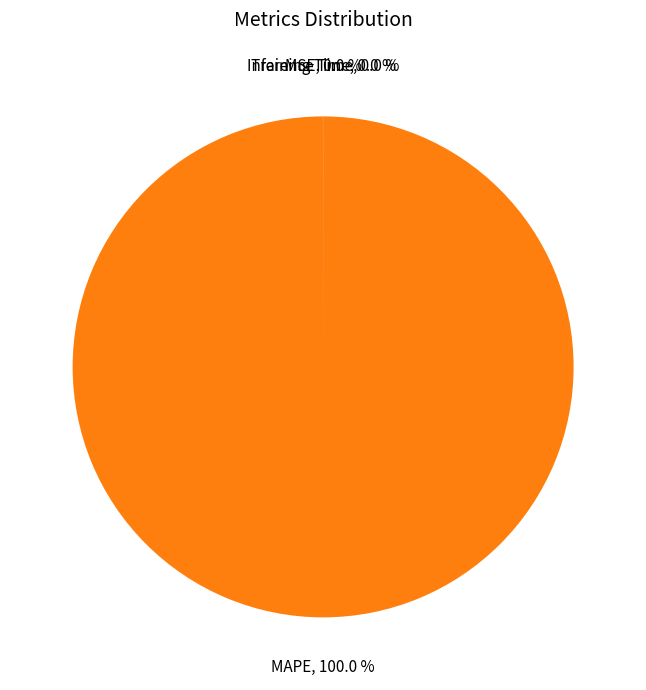

What is the majority slice?

MAPE